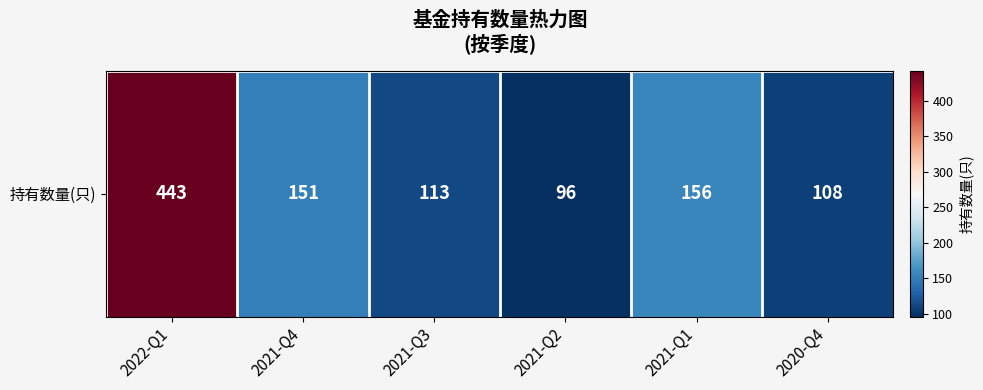

At which label is the value closest to 269?

2021-Q1